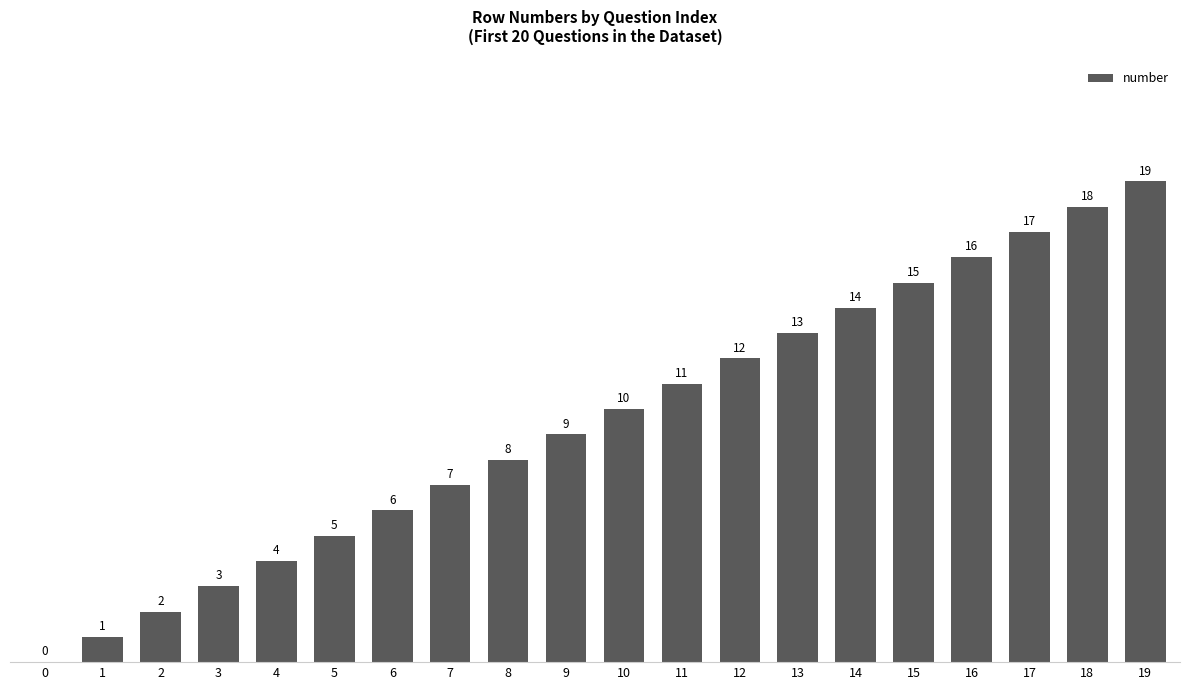

Where is the data nearest to the value 9?

9